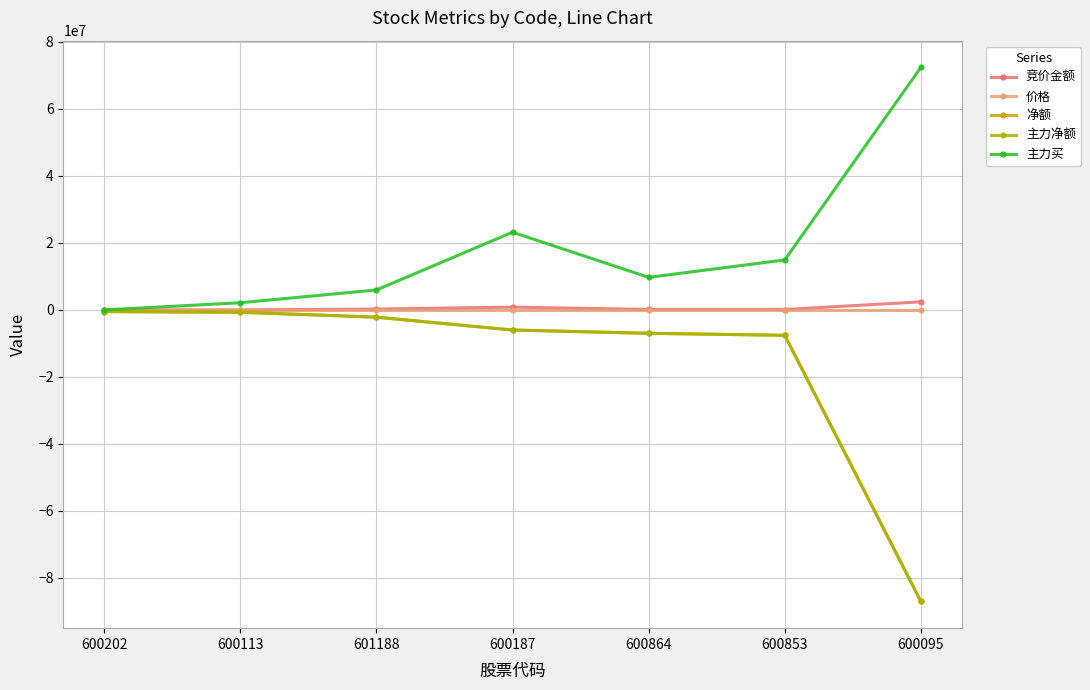

What value does the 主力净额 series have at 601188?

-2163326.0